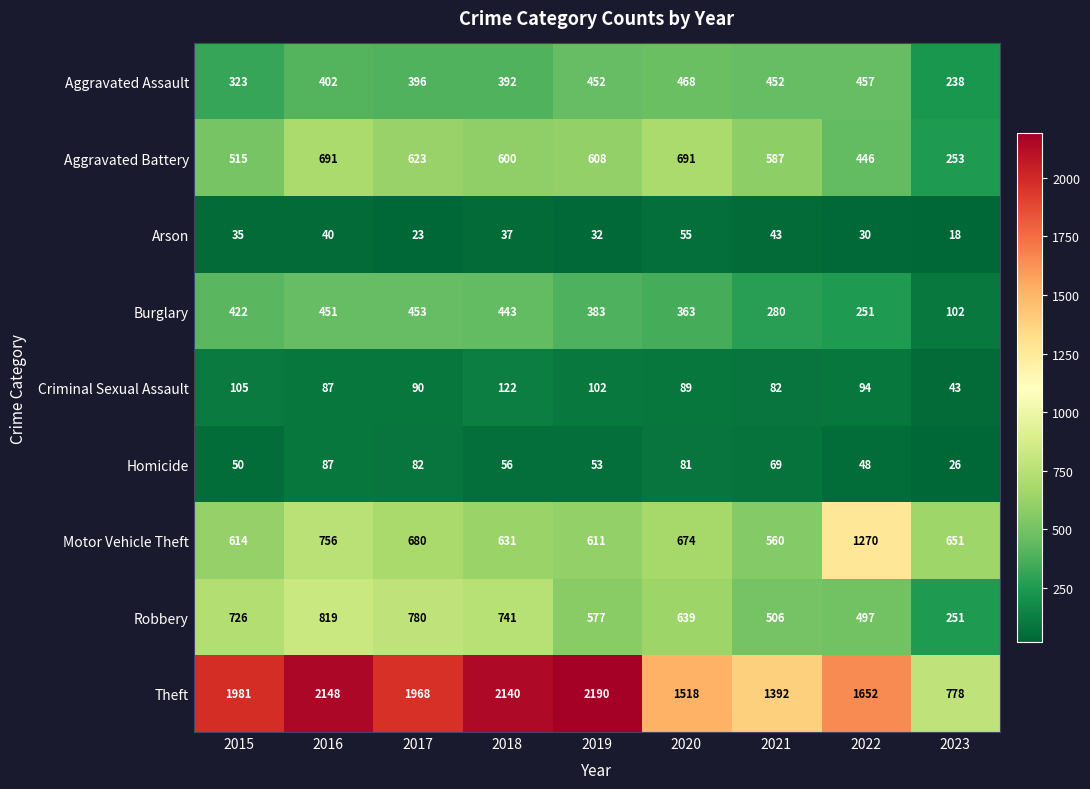

At how many categories does at least one series exceed 229?

9